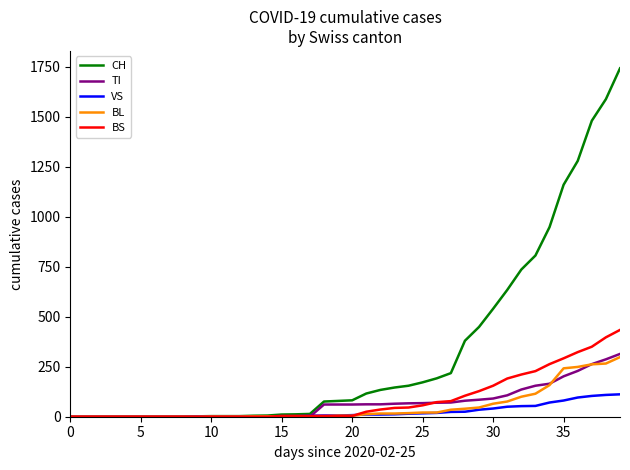

Which series has the widest spread of values?

CH